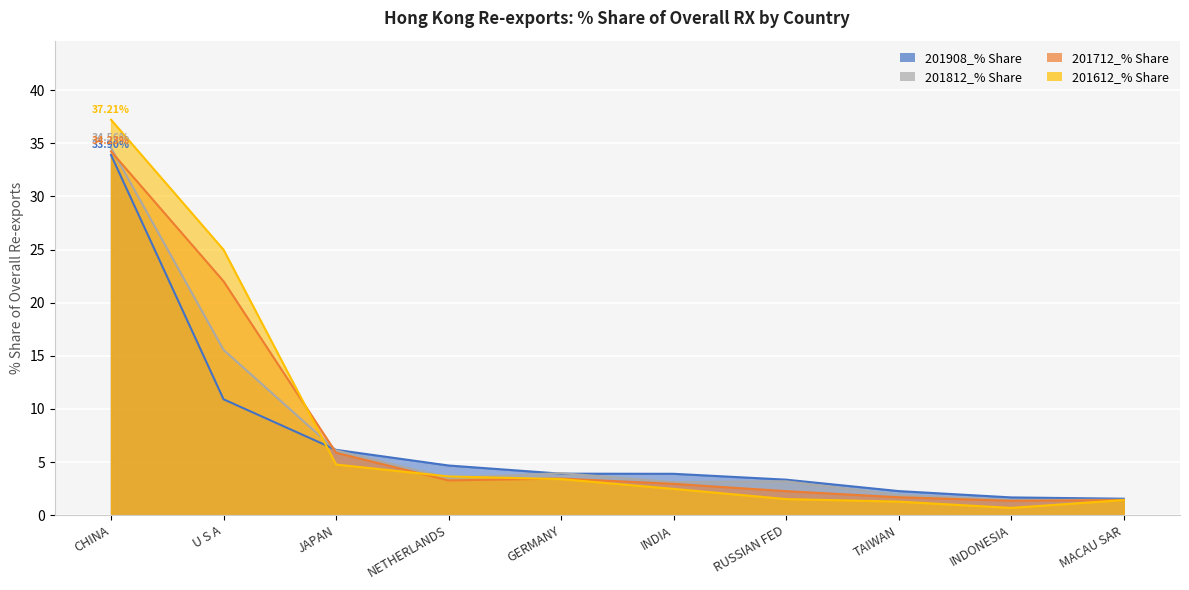

In 201612_% Share, how many points are lower than both neighbors (excluding endpoints)?

1